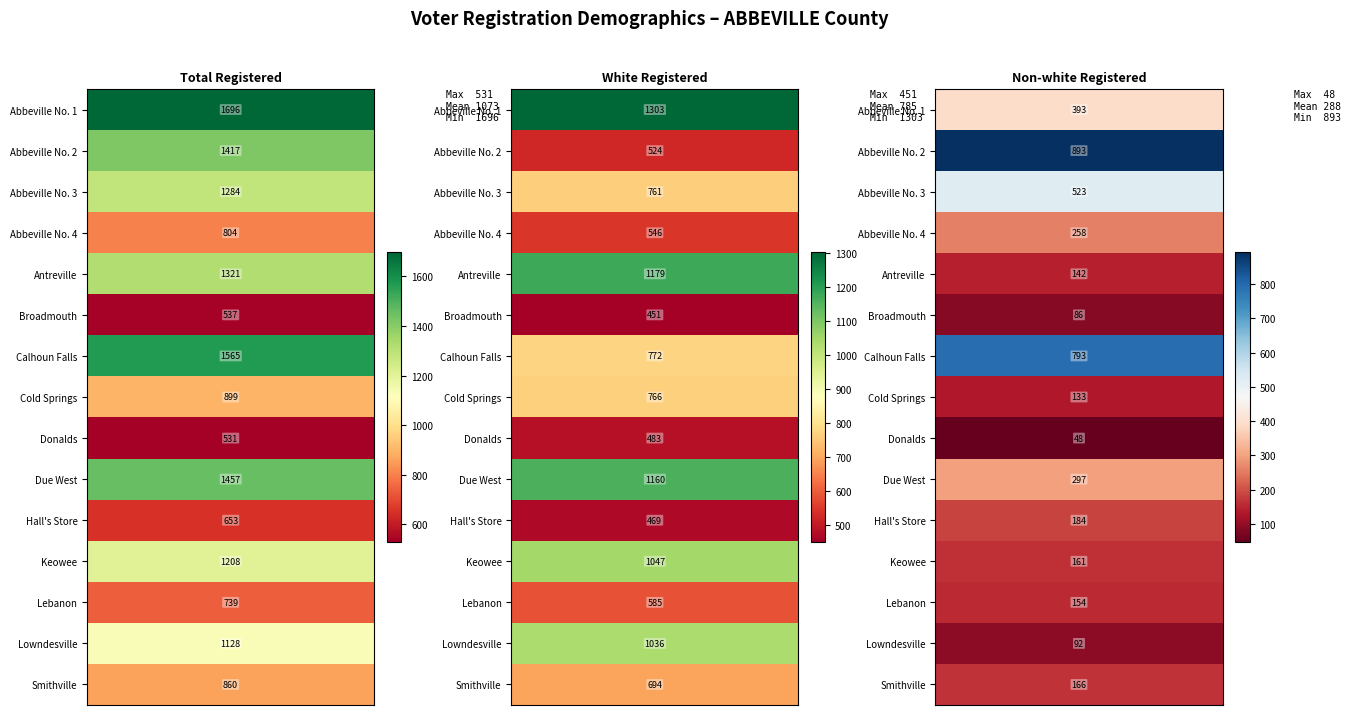

What is the maximum value for Total Registered?

1696